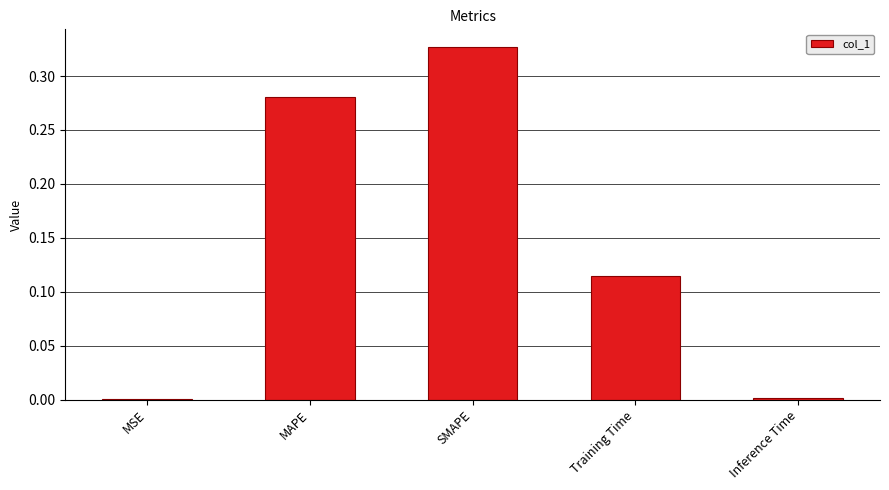

What is the difference between the values at SMAPE and Training Time?

0.2